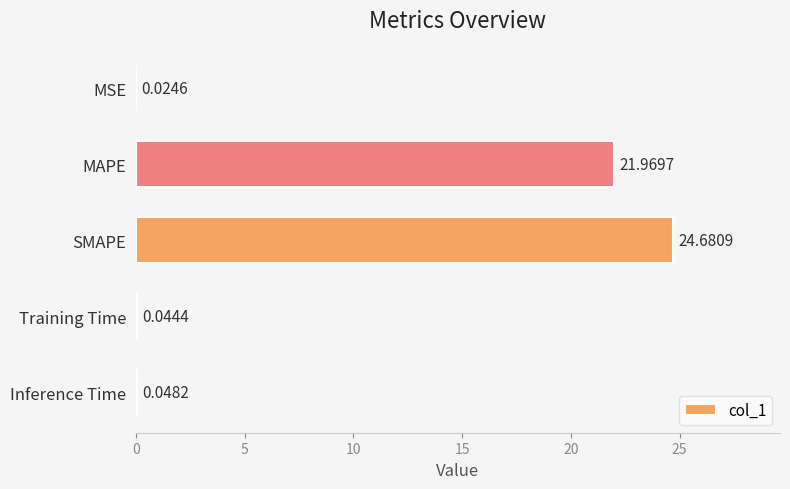

What is the sum of the values at Inference Time and MAPE?

22.0